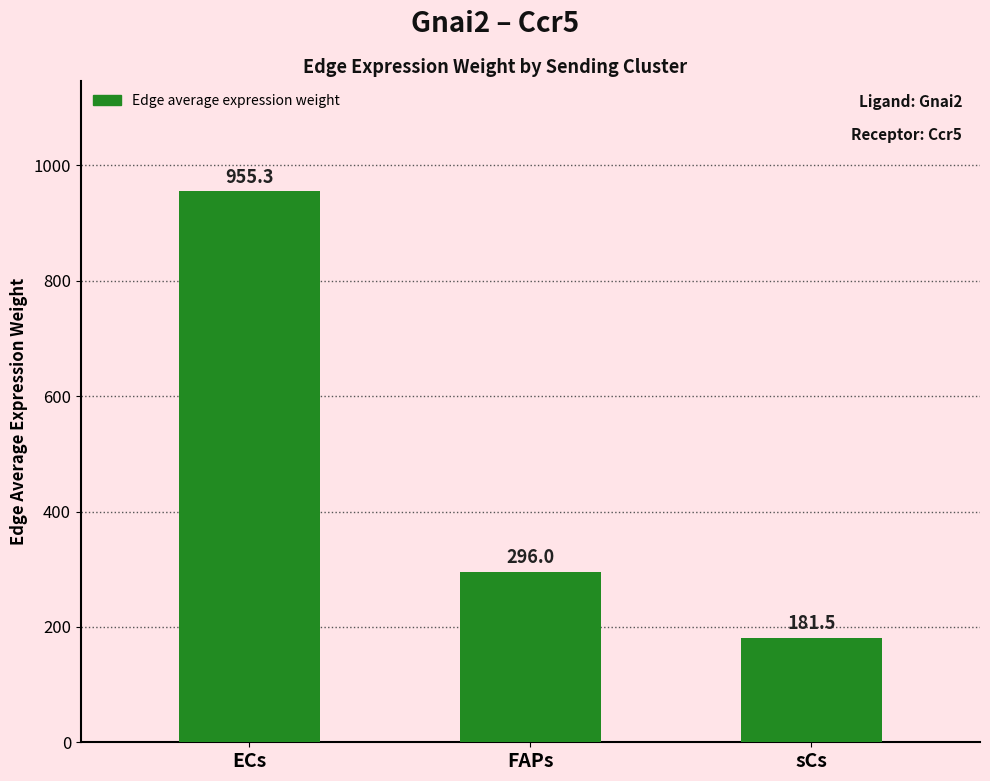

Are the bars grouped side by side (vs. stacked)?

No